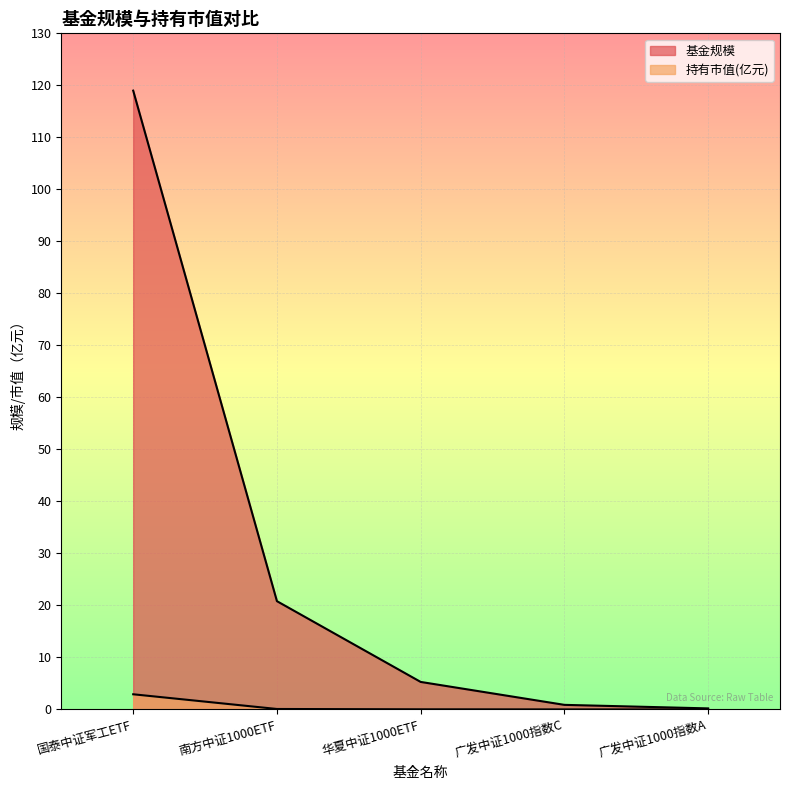

Which series has the largest total across all categories?

基金规模